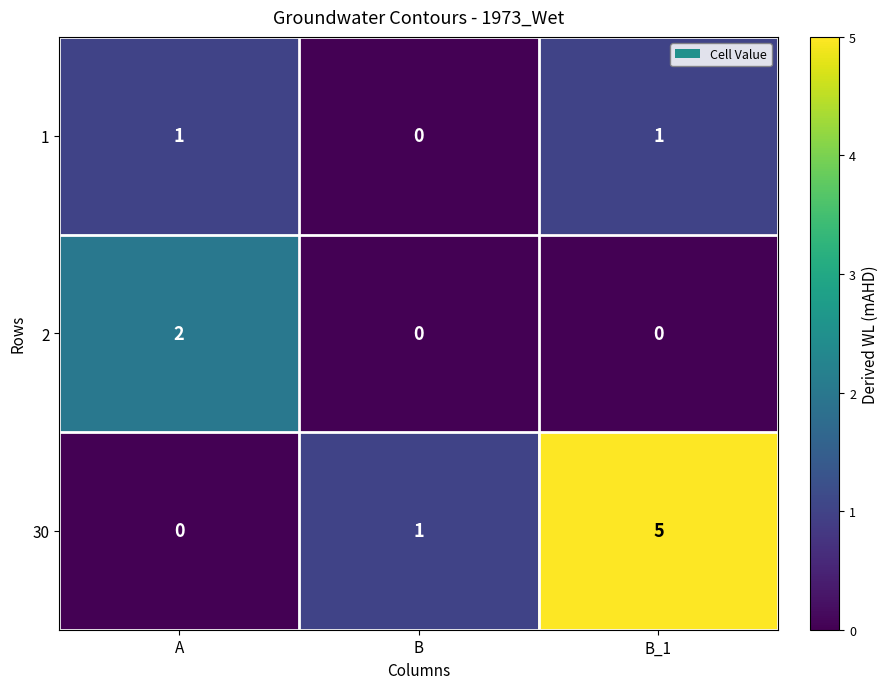

What is the total value across all series at A?

3